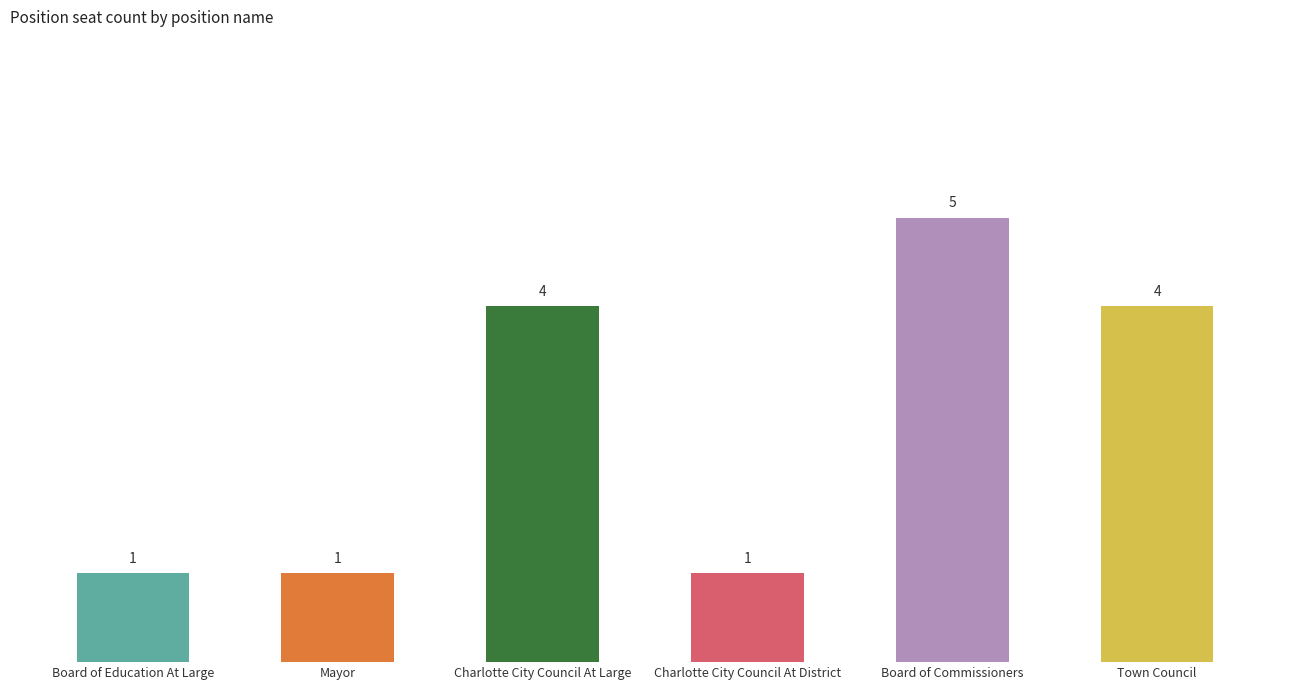

Read the value at Board of Commissioners.

5